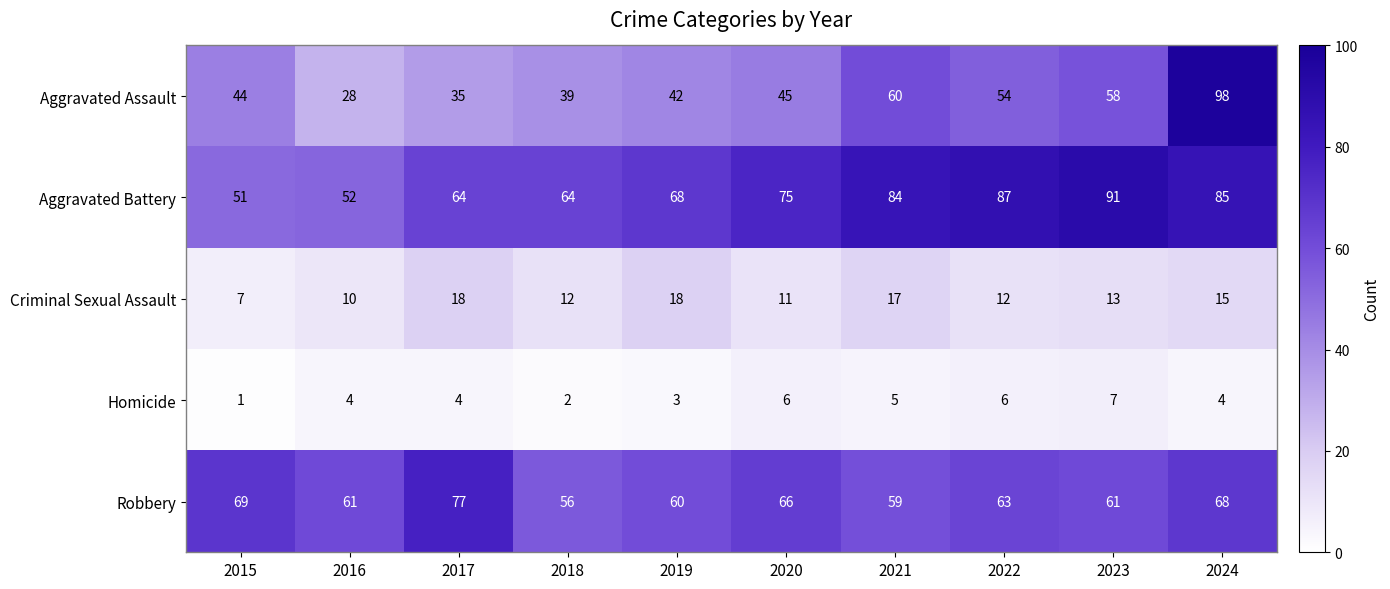

What is the difference between the highest and lowest values at 2019?

65